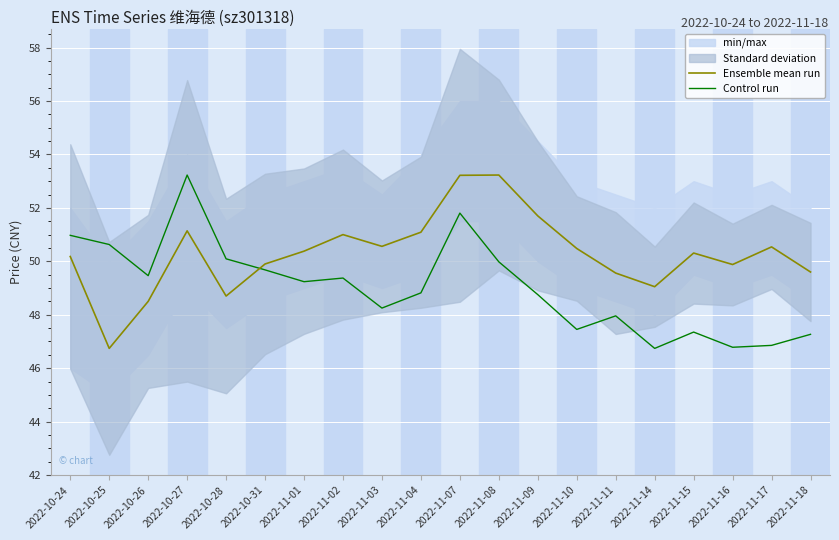

What is the difference between the Ensemble mean run values at 2022-11-07 and 2022-11-16?

3.3